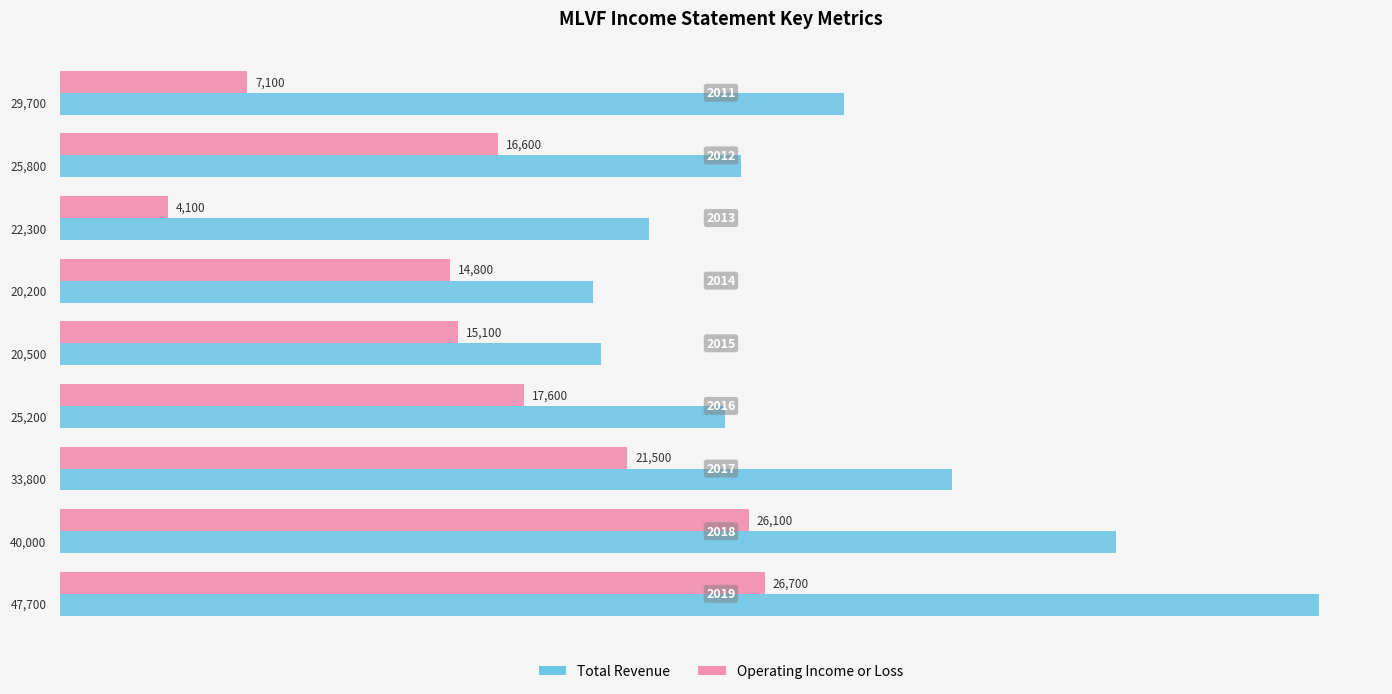

Which series has the largest range (max minus min)?

Total Revenue